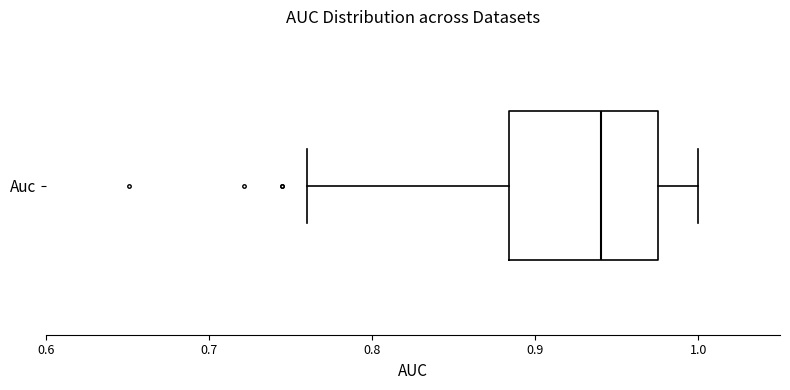

Transcribe this box plot: give where the median line is, the range the box spans, and where the two whiskers end, as read against the x-axis. The values are not printed on the chart, so give them approximately, as read against the axis.

median 0.94, box 0.88 to 0.97, whiskers 0.76 to 1.00